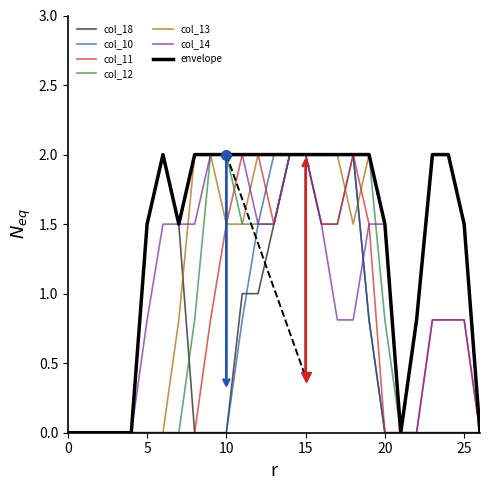

How many lines are shown in the chart?

7